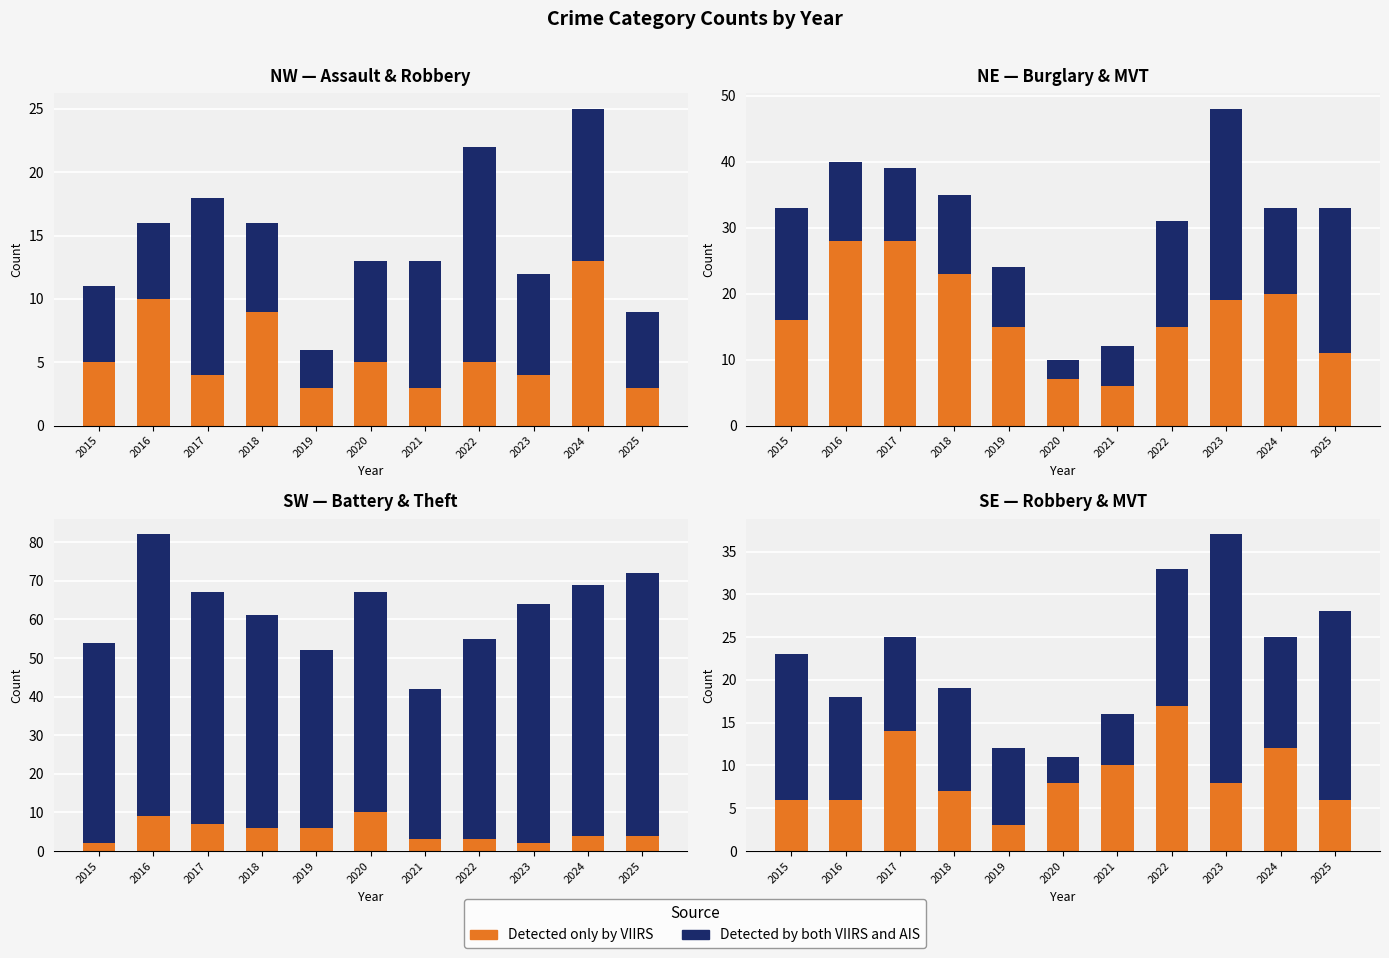

What is the sum of all Detected by both VIIRS and AIS values?

150